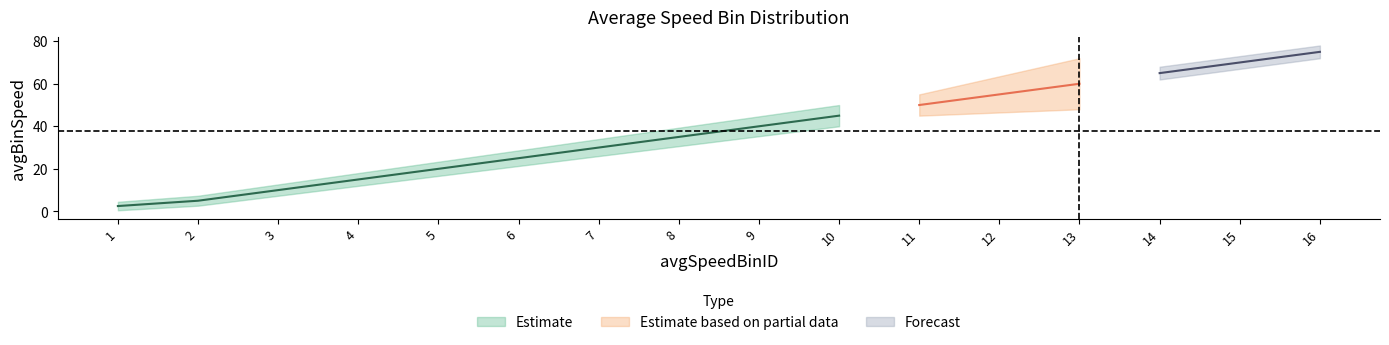

The value at 8 is 35.0. True or false?

True